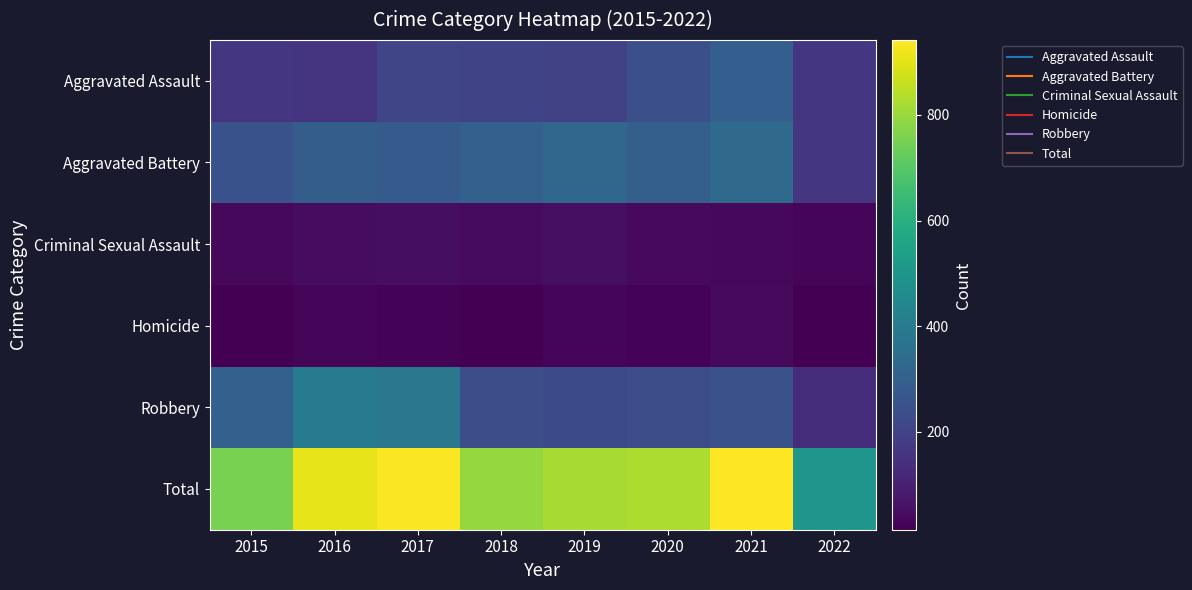

Rank the series by their maximum value, from highest to lowest.

Total, Robbery, Aggravated Battery, Aggravated Assault, Criminal Sexual Assault, Homicide